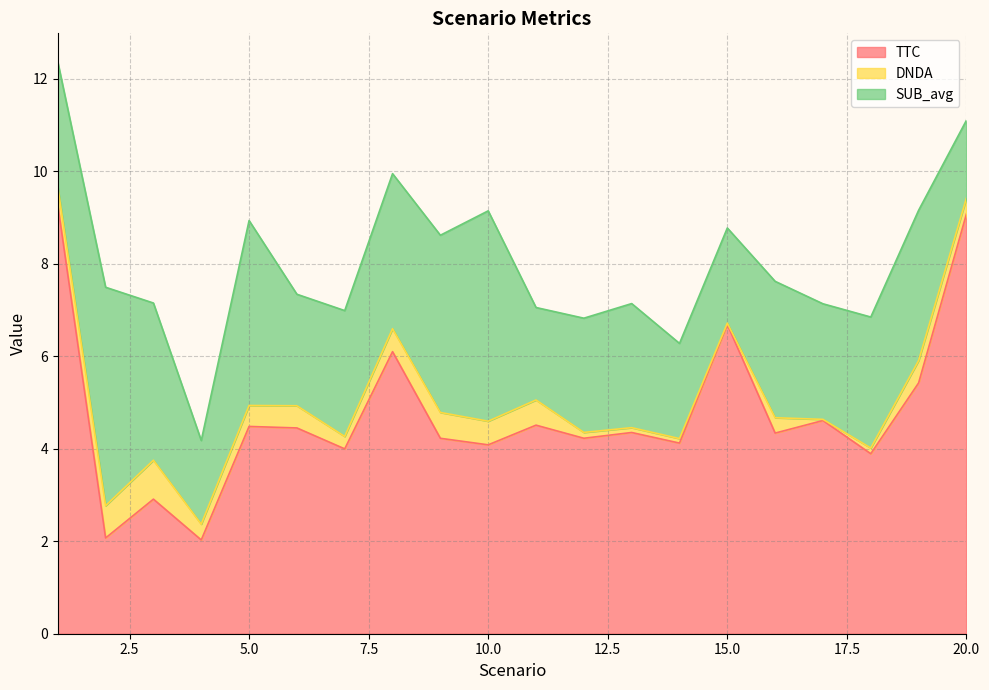

At which category does the chart reach its peak across all series?

1